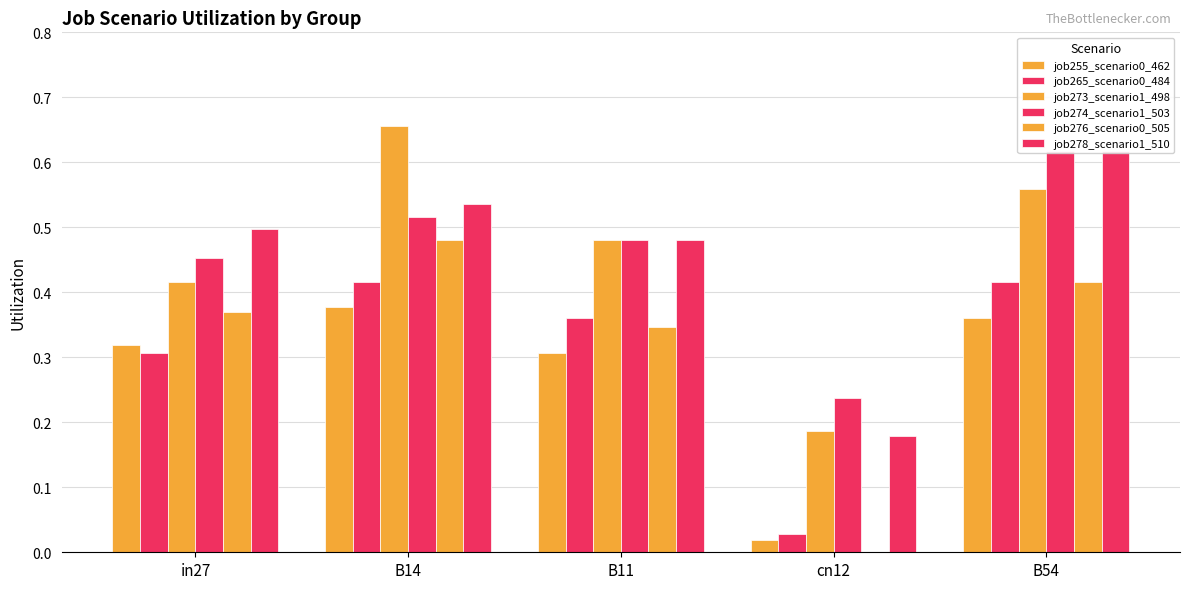

How many bars are there in each group?

6